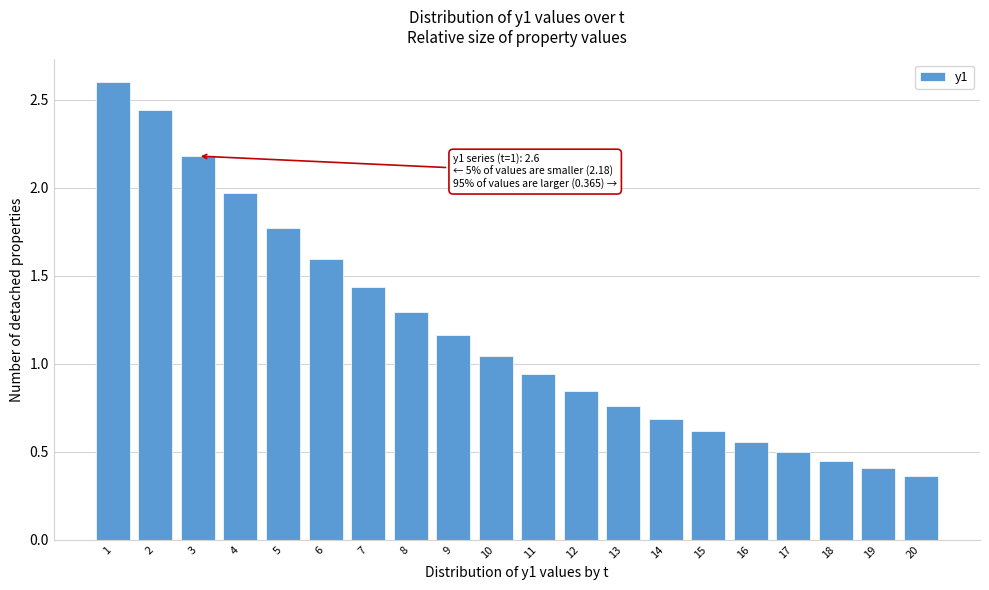

The chart shows a value of 0.2 at 15. True or false?

False